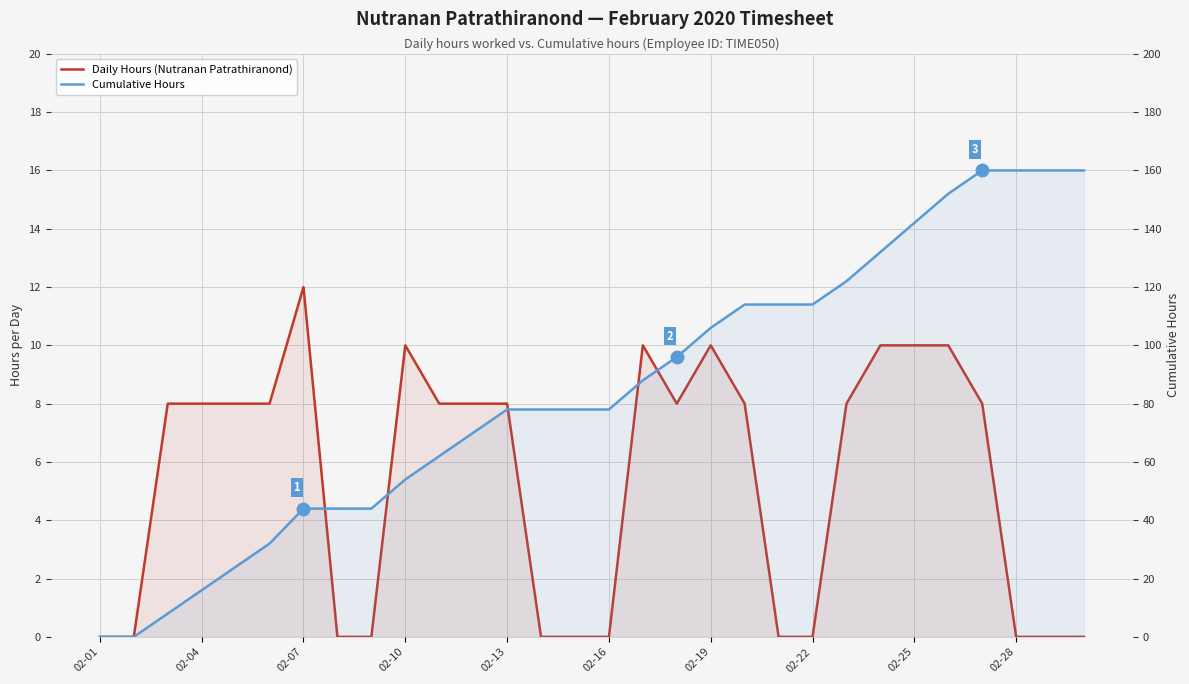

What is the sum of all Daily Hours (Nutranan Patrathiranond) values?

160